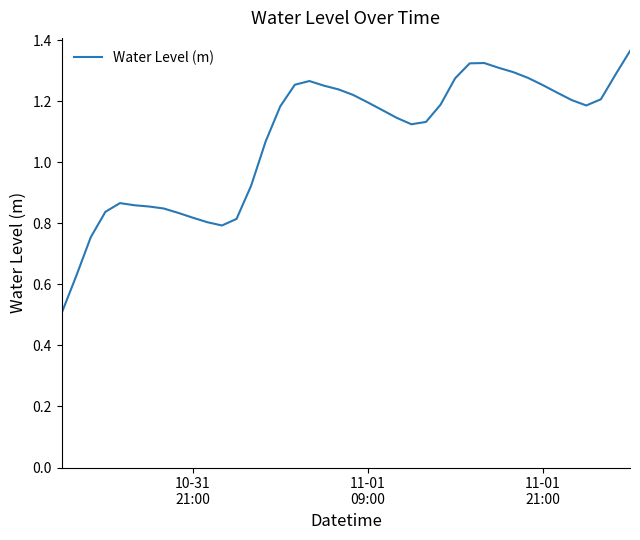

What is the minimum value shown in the chart?

0.5